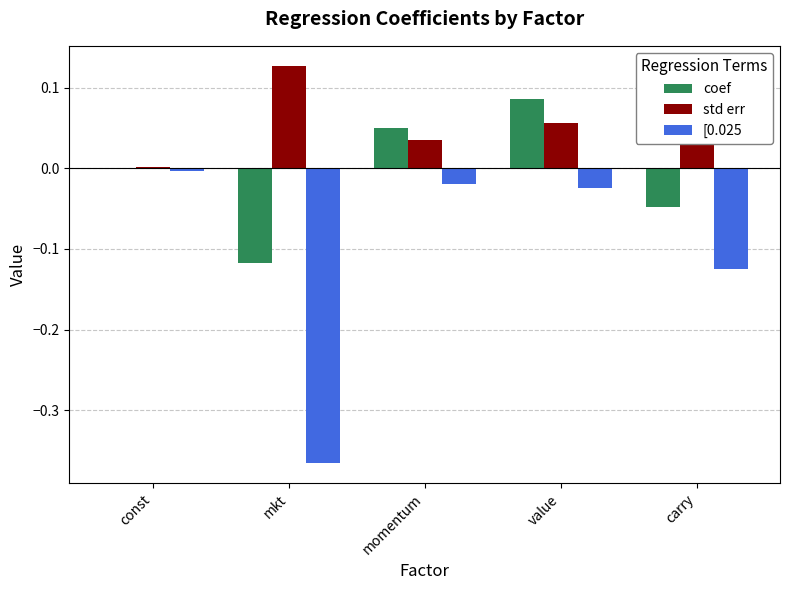

Is it true that coef equals 0.0 at value?

False